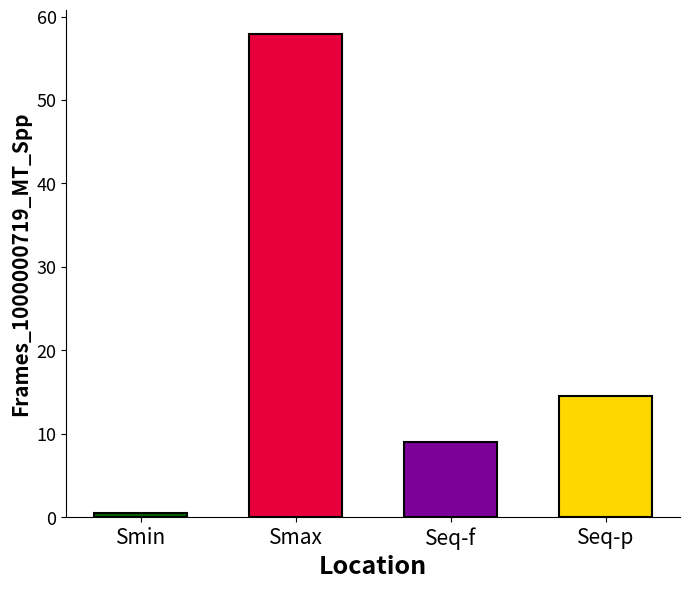

Is it true that the value at Seq-p is 24.9?

False